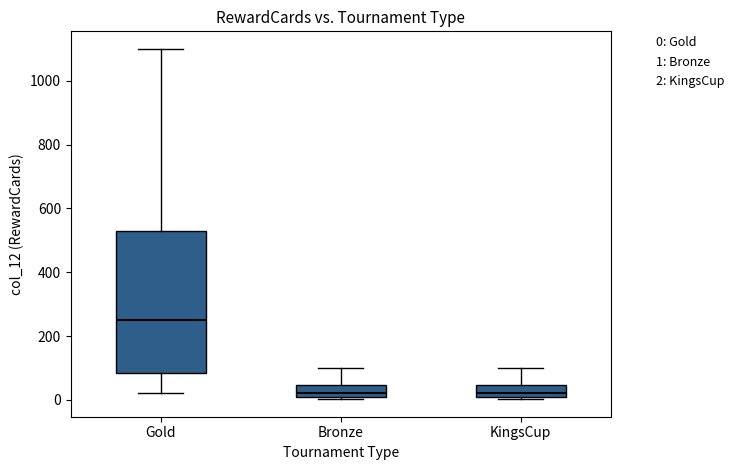

Reading left to right, transcribe this box plot: for each box, give where its median line is, the range the box spans, and where its two whiskers end, as read against the y-axis. The values are not printed on the chart, so give them approximately, as read against the axis.

Gold: median 260, box 80 to 540, whiskers 20 to 1100
Bronze: median 20, box 0 to 40, whiskers 0 to 100
KingsCup: median 20, box 0 to 40, whiskers 0 to 100